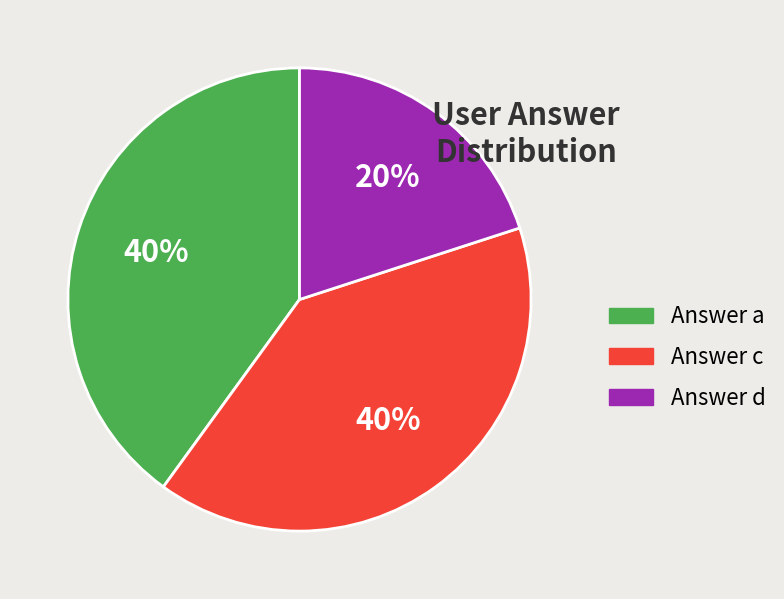

What percentage is the Answer d slice, to the nearest percent?

20%